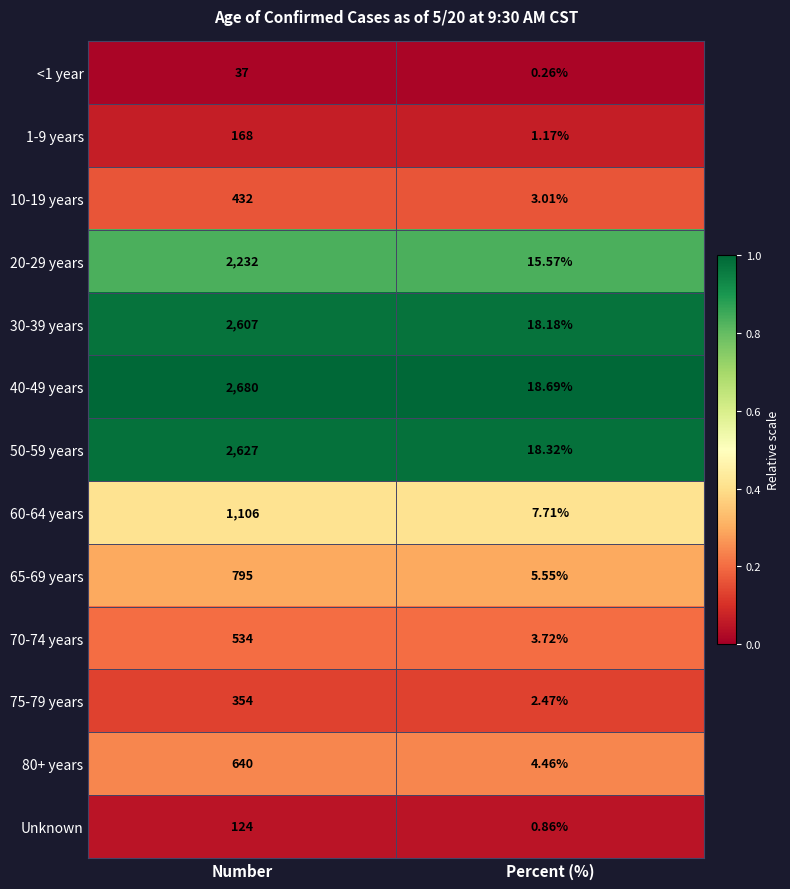

List the labels in order of 1-9 years value, smallest first.

Percent (%), Number